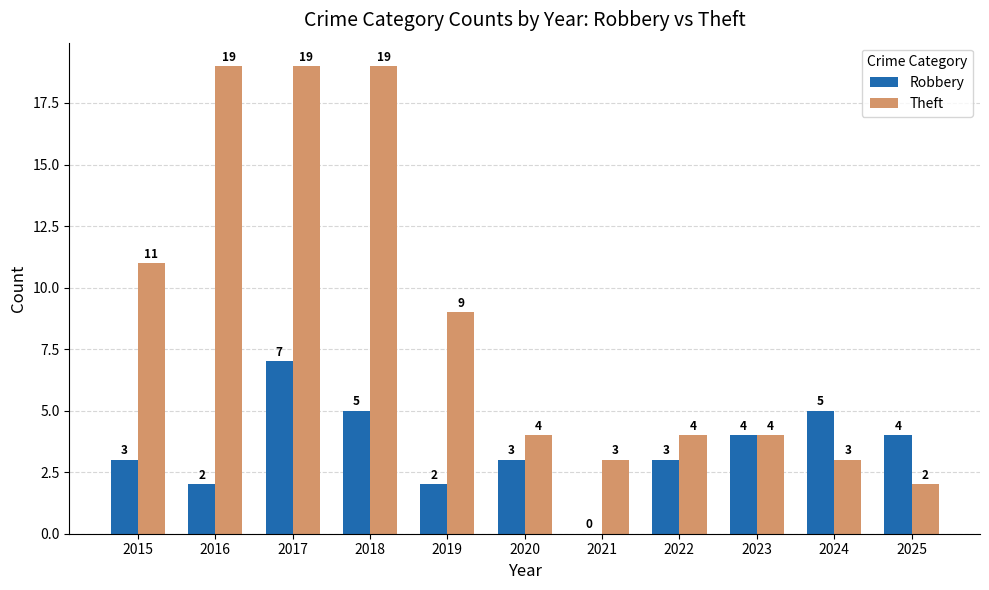

What is the average value of the Theft series?

9